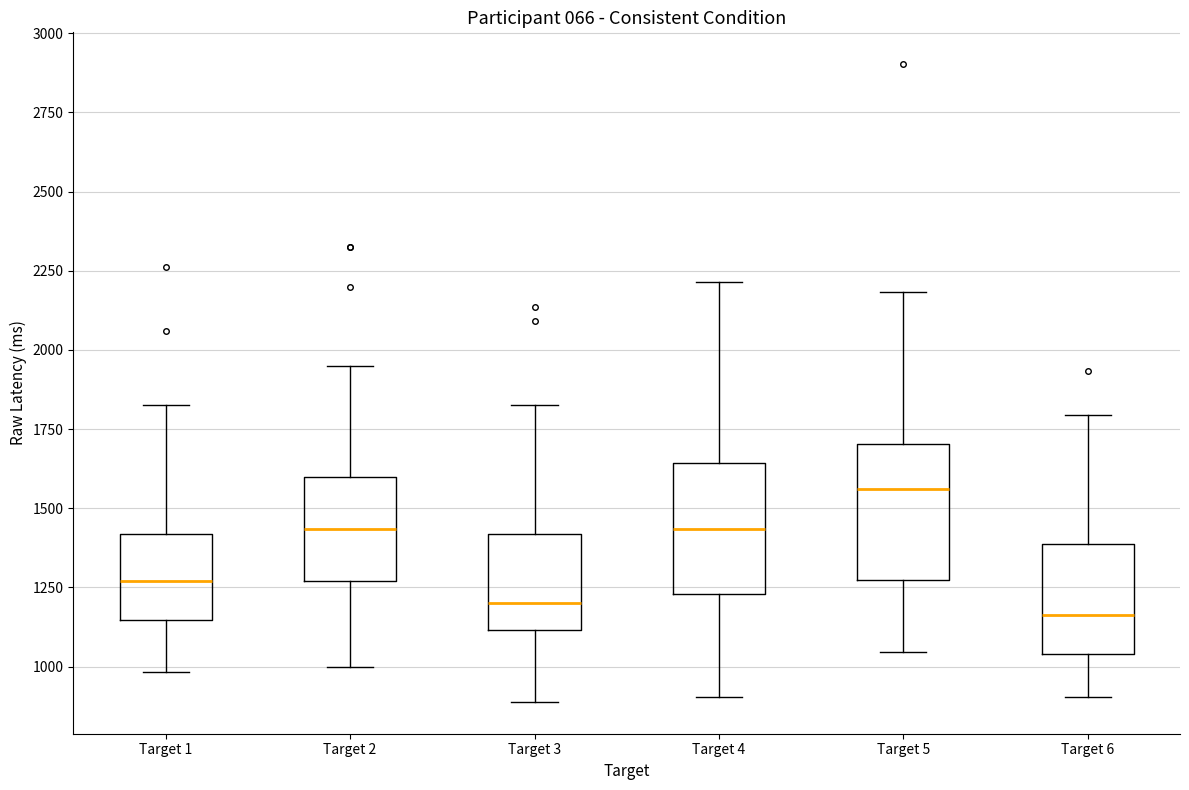

Reading left to right, read every box against the y-axis: the position of its median line, the range the box covers, and the ends of its whiskers. The values are not printed on the chart, so give them approximately, as read against the axis.

Target 1: median 1250, box 1150 to 1400, whiskers 1000 to 1850
Target 2: median 1450, box 1250 to 1600, whiskers 1000 to 1950
Target 3: median 1200, box 1100 to 1400, whiskers 900 to 1850
Target 4: median 1450, box 1250 to 1650, whiskers 900 to 2200
Target 5: median 1550, box 1300 to 1700, whiskers 1050 to 2200
Target 6: median 1150, box 1050 to 1400, whiskers 900 to 1800